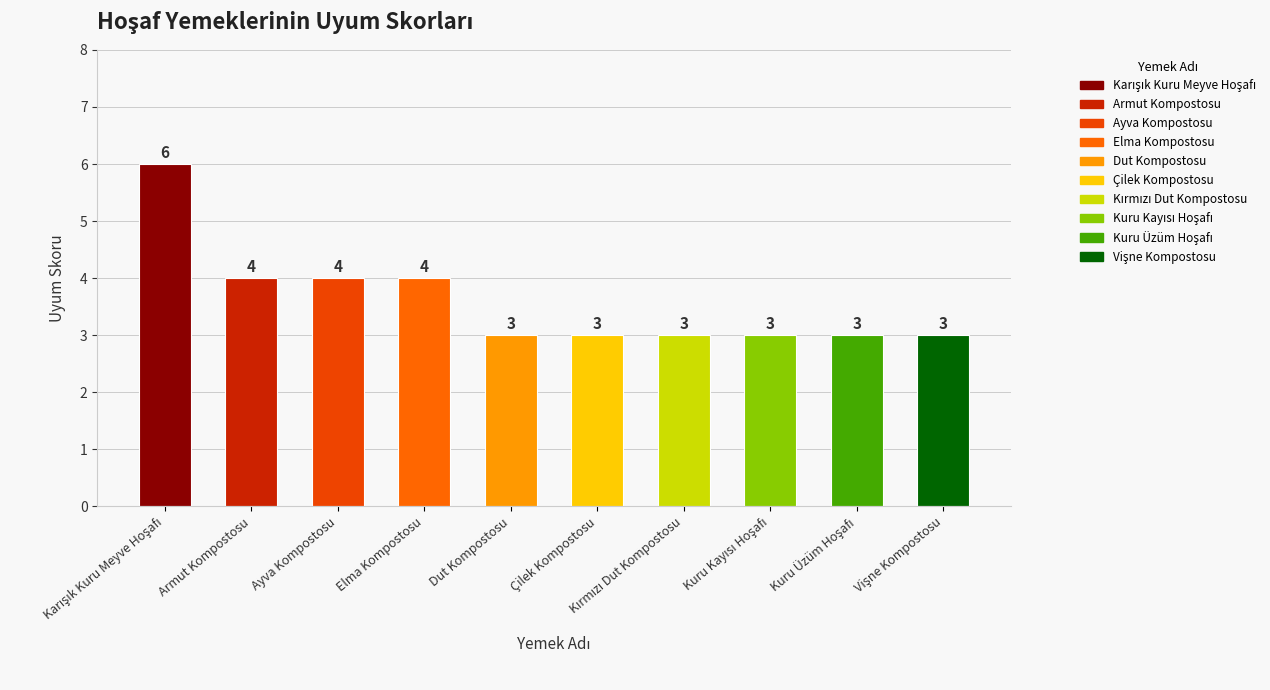

How many data points does each series have?

10